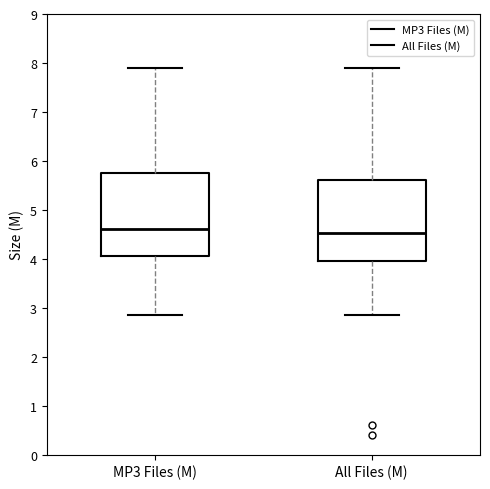

Where is the lower edge of the box for All Files (M) on the y-axis? The values are not printed on the chart, so give them approximately, as read against the axis.

4.0